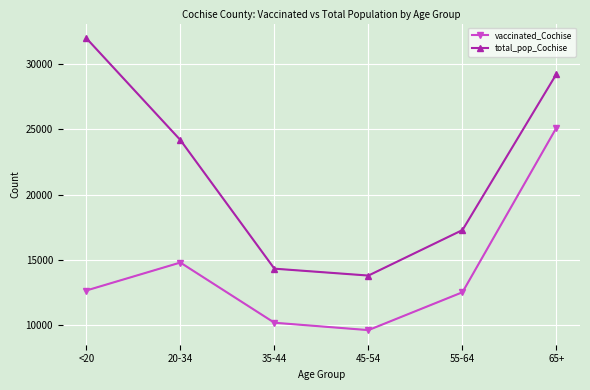

What value does the vaccinated_Cochise series have at 20-34?

14807